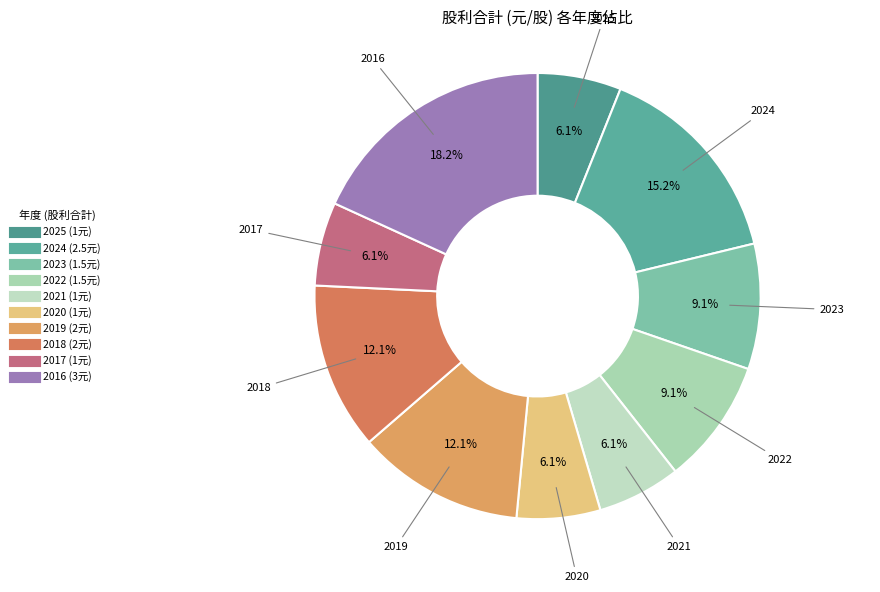

Is there a majority slice in this chart?

No